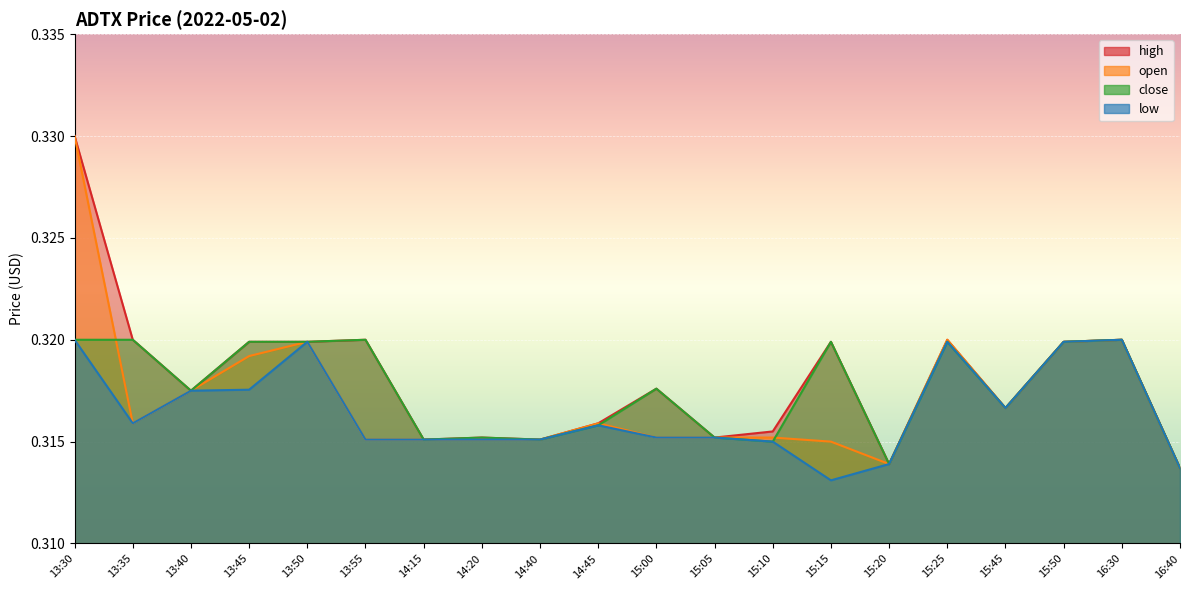

How many lines are shown in the chart?

4